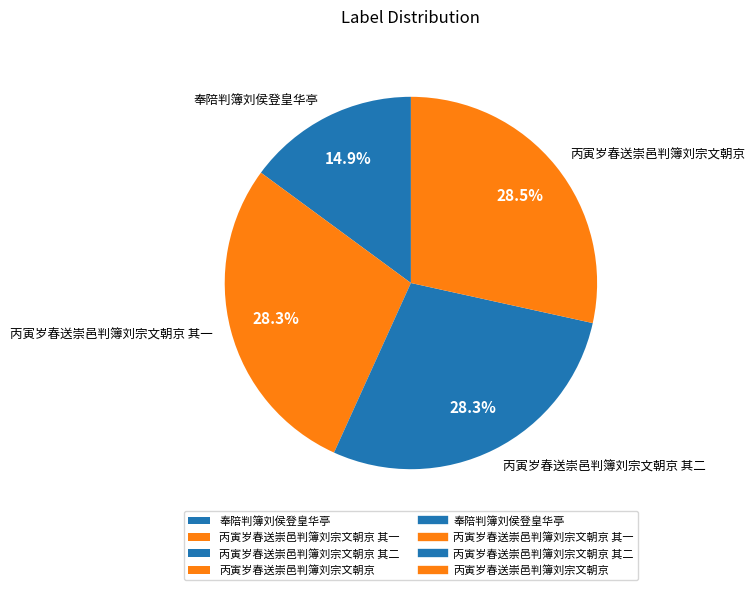

Is it true that 奉陪判簿刘侯登皇华亭 is 15% of the pie?

True